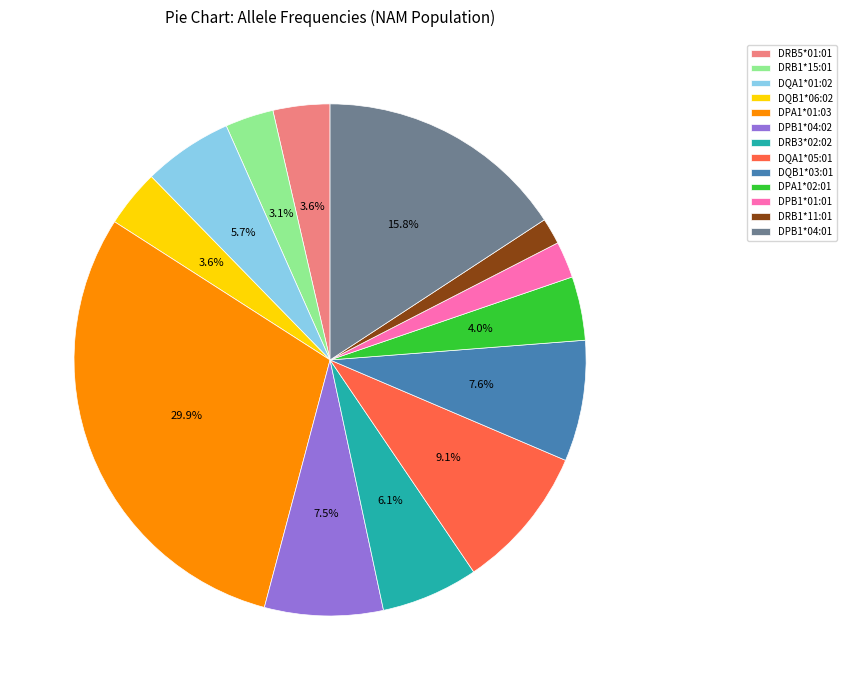

To the nearest percent, what is the difference between the largest and smallest slice percentages?

28%